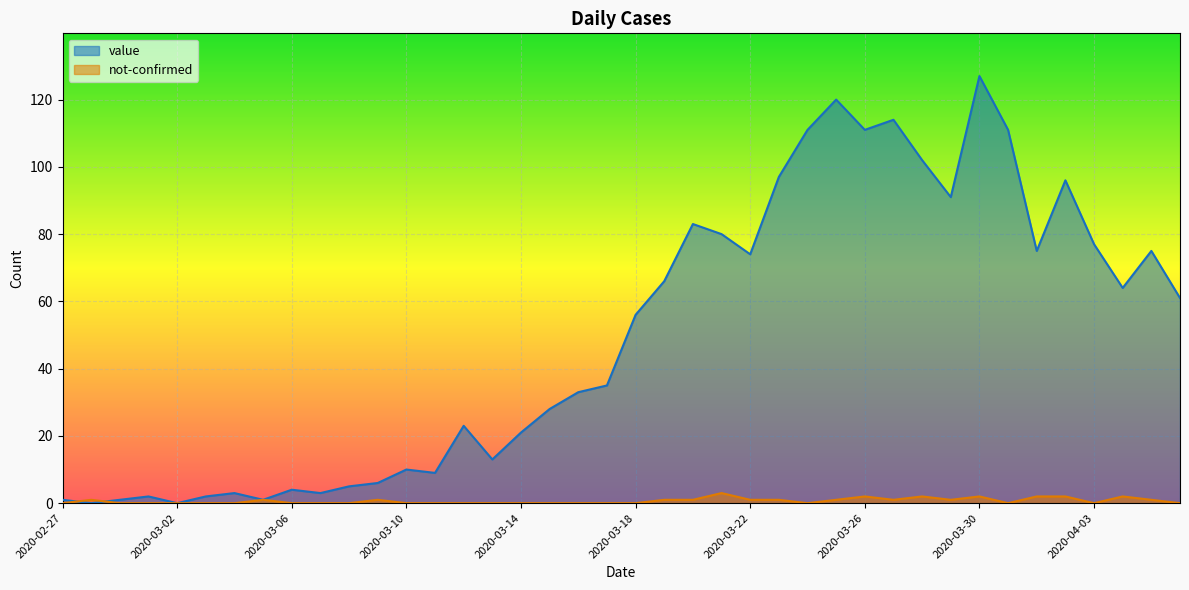

Is the value of not-confirmed at 2020-03-27 greater than the value of value at 2020-03-14?

No